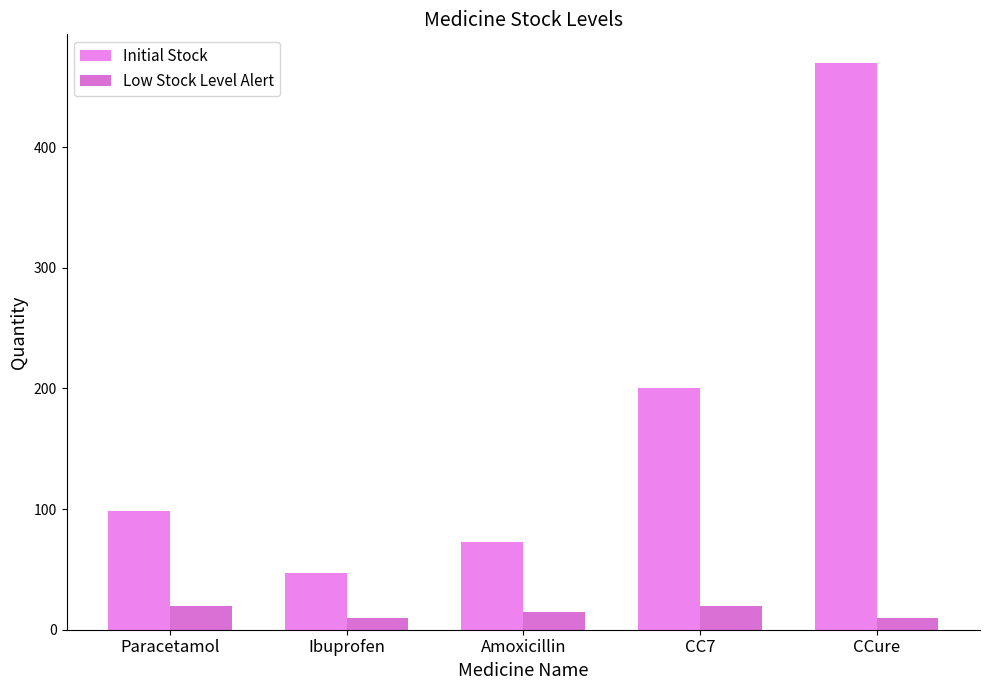

What is the total value across all series at Amoxicillin?

88